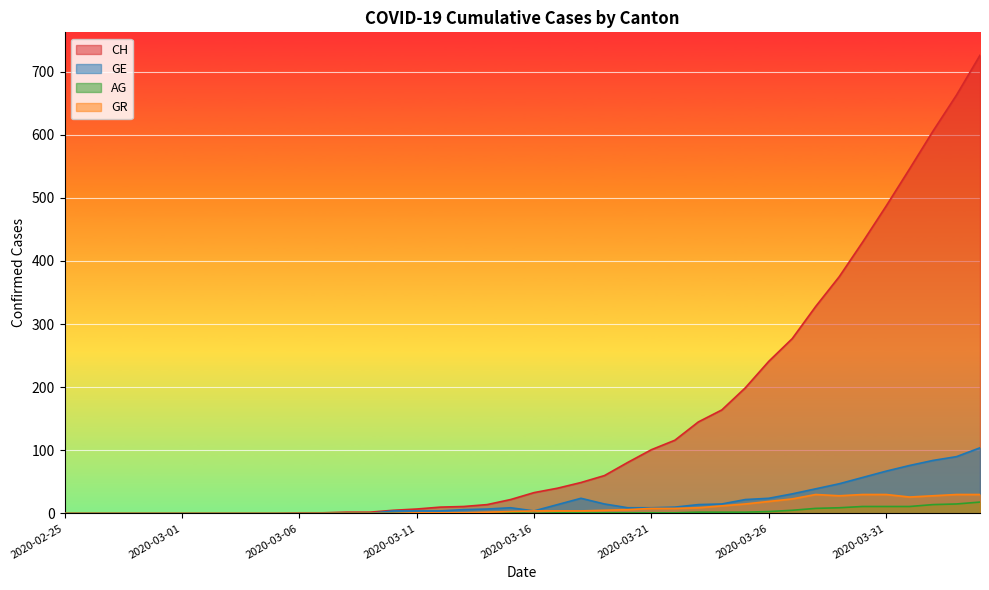

What position from the right is 2020-03-24?

12